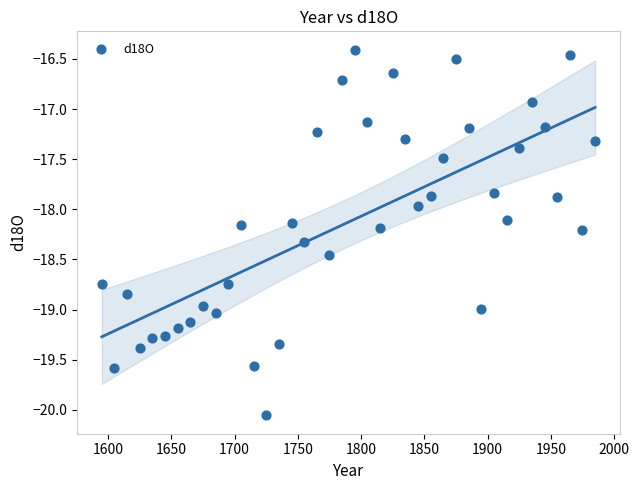

What is the range of X values (max minus min)?

390.0